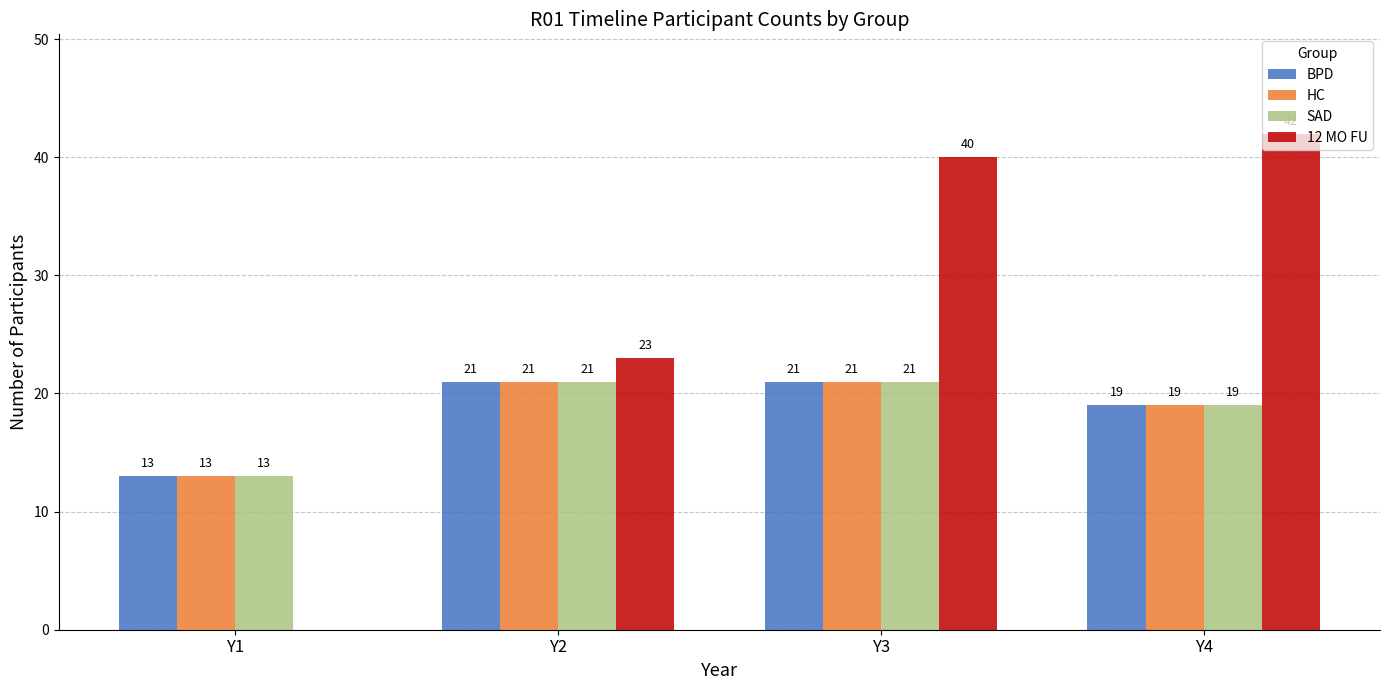

Which series has the largest total across all categories?

12 MO FU